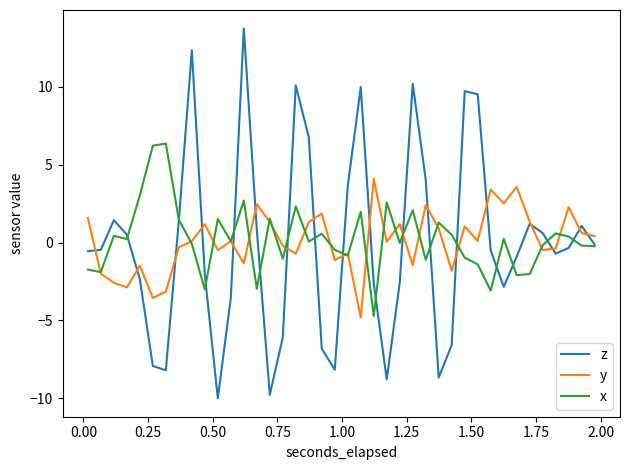

Which series has the widest spread of values?

z